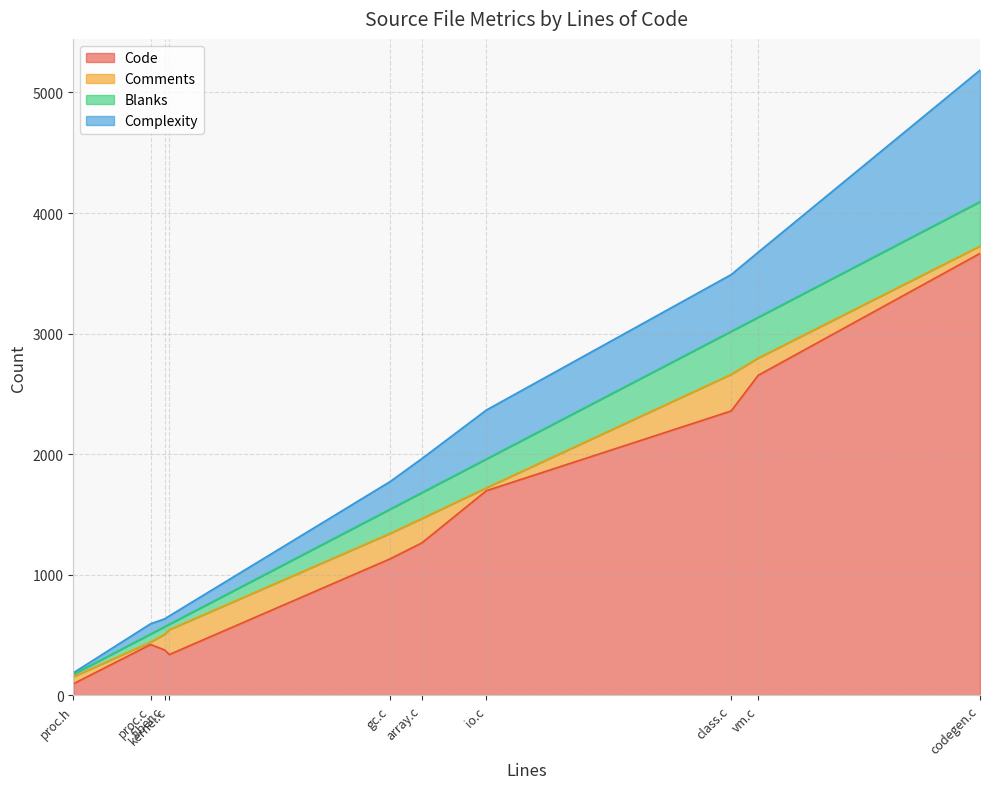

Which series has the largest total across all categories?

Code